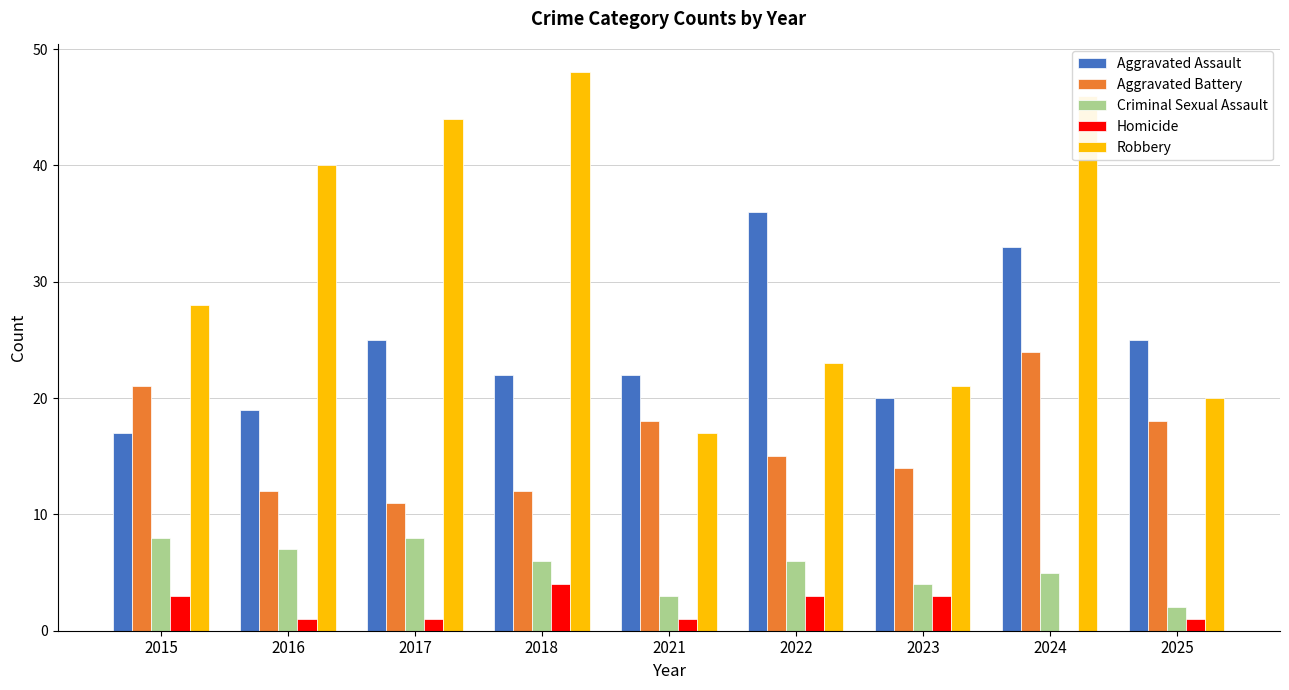

What is the average value of the Aggravated Battery series?

16